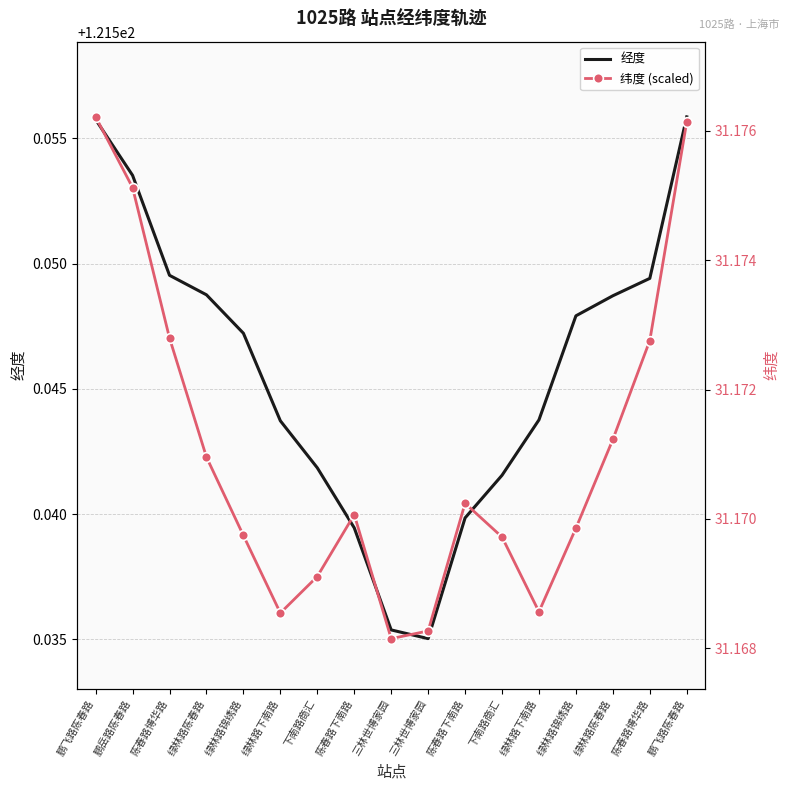

What are all the series names shown in the legend?

经度, 纬度 (scaled)